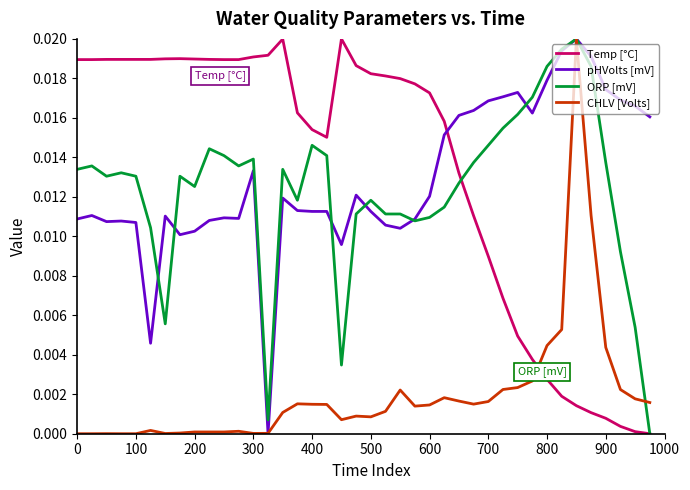

Which series ends up on top after the final intersection of pHVolts [mV] and Temp [°C]?

pHVolts [mV]